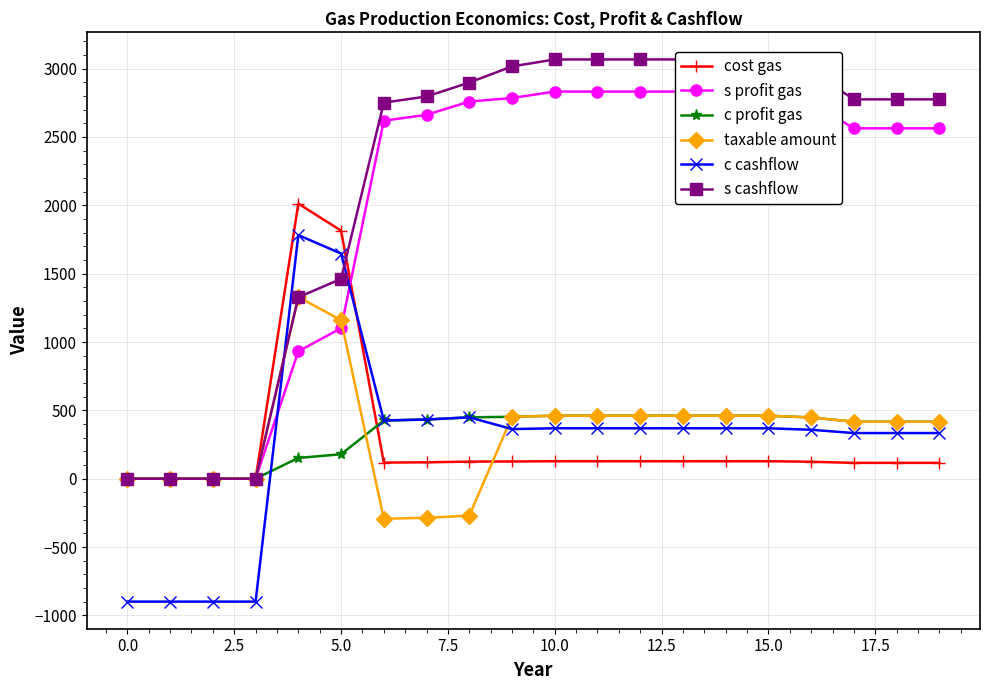

How many interior local peaks does the c cashflow series have?

2